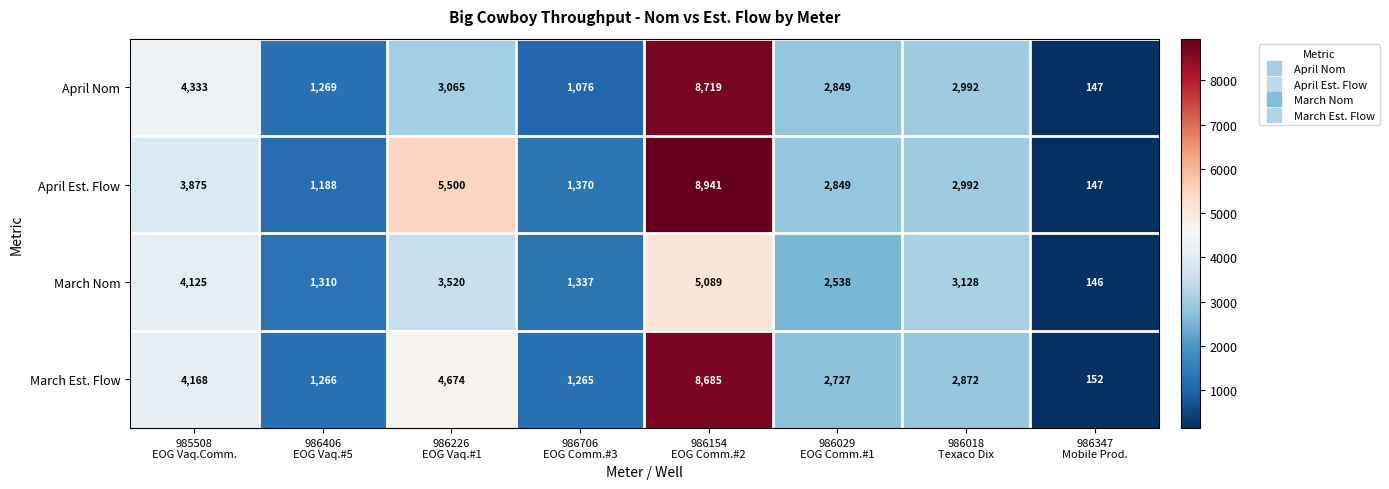

Count the number of data series in this chart.

4